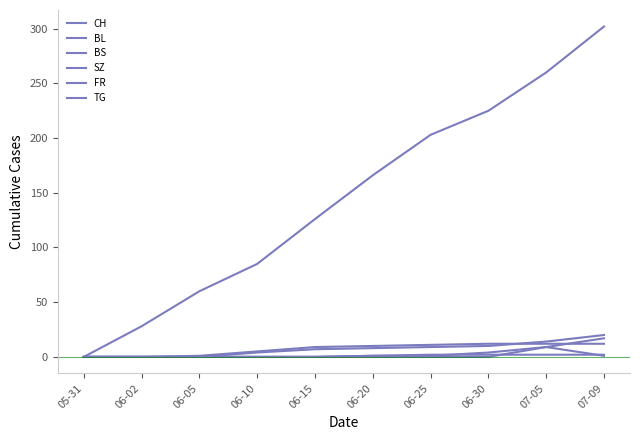

At which label is CH closest to 151?

06-20